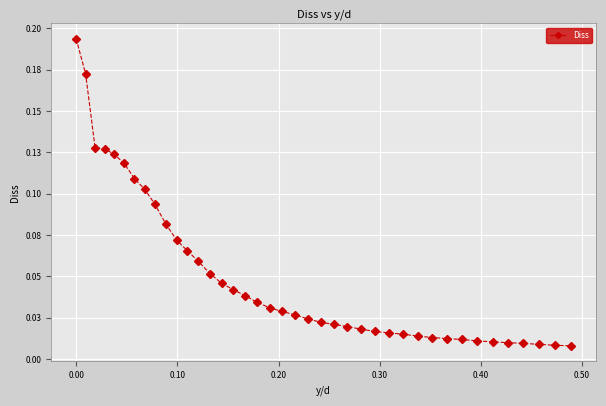

What is the difference between the maximum and minimum values?

0.2